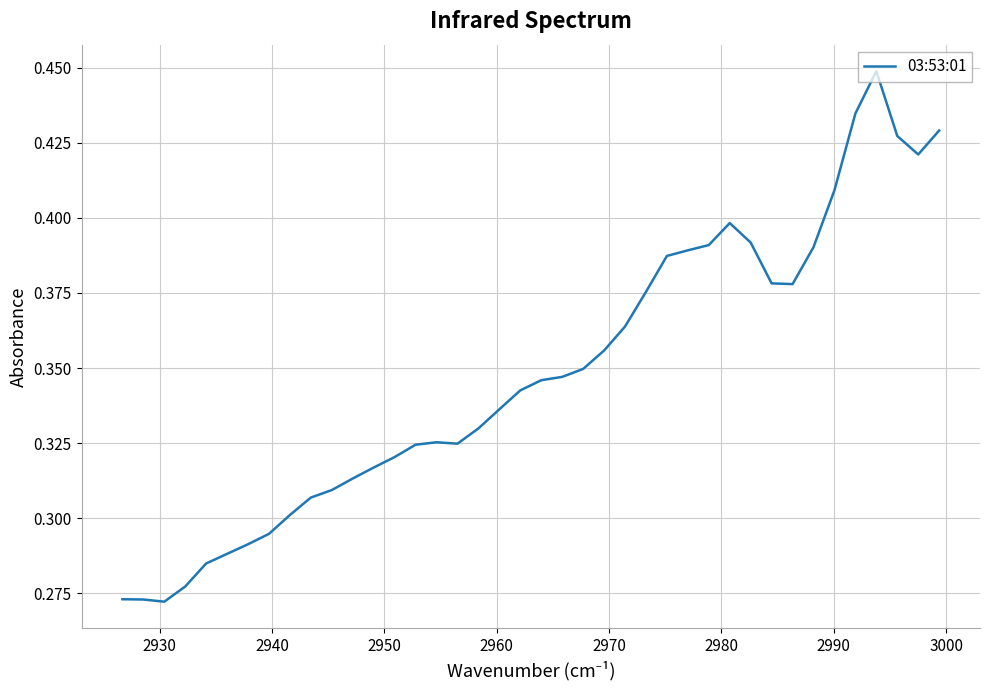

How many points are higher than both their immediate neighbors (excluding endpoints)?

3